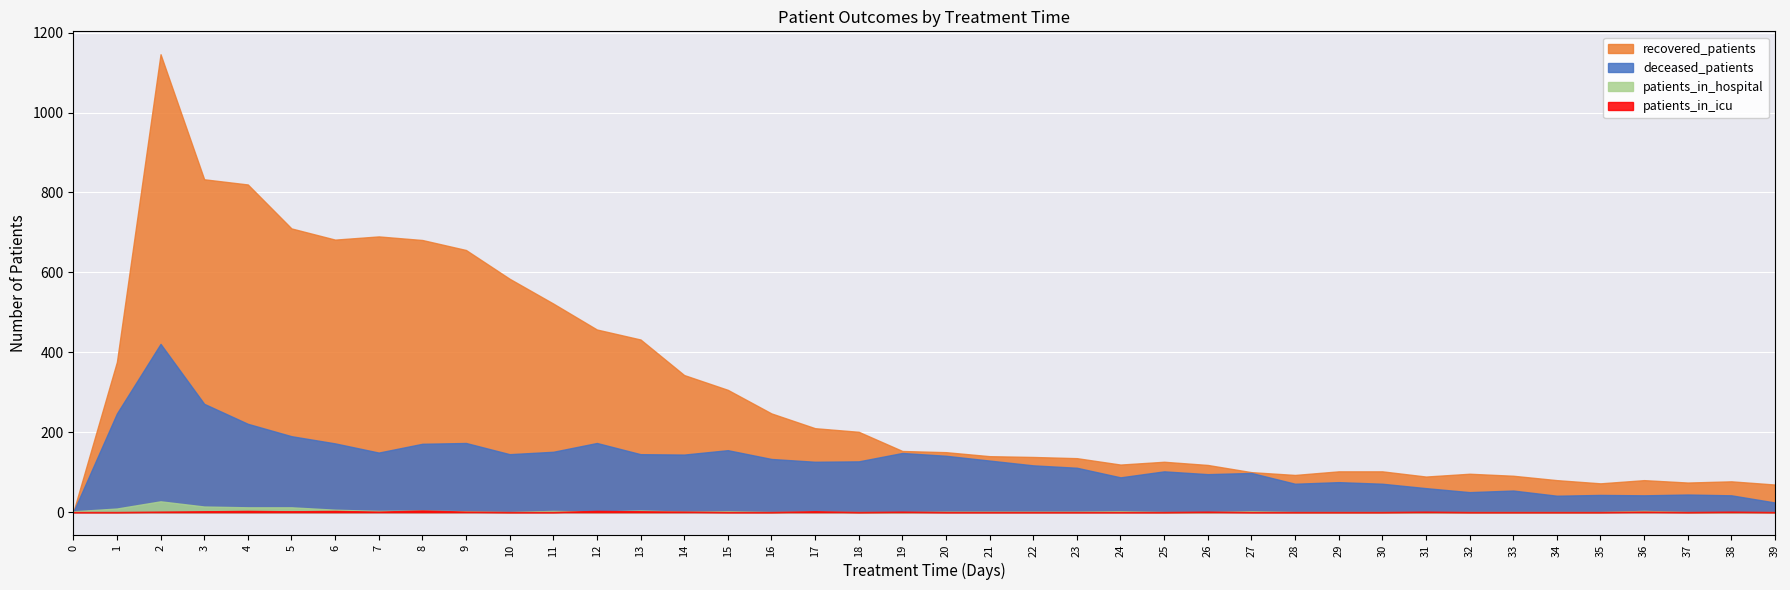

Is it true that patients_in_icu equals 0 at 0?

True